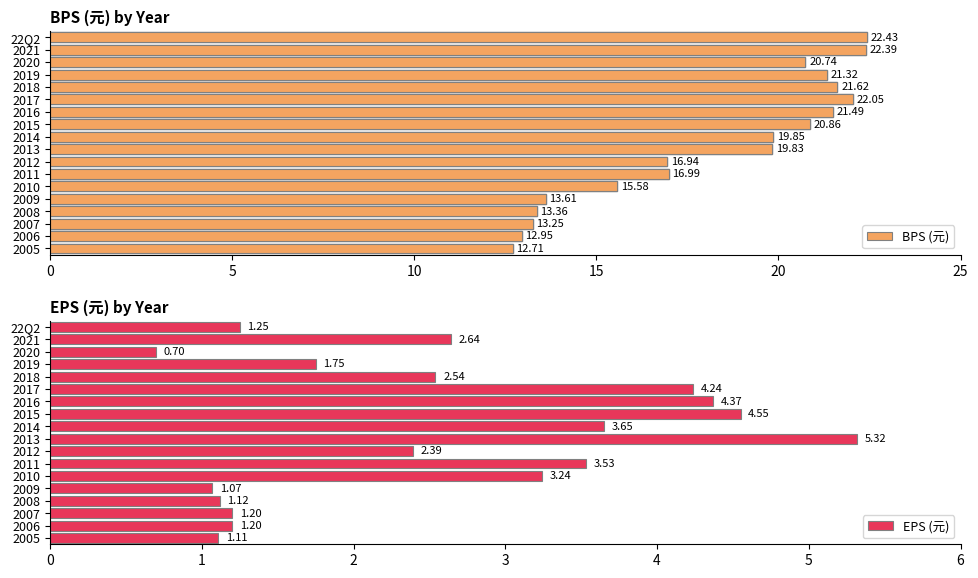

At which label is EPS (元) closest to 3?

2010